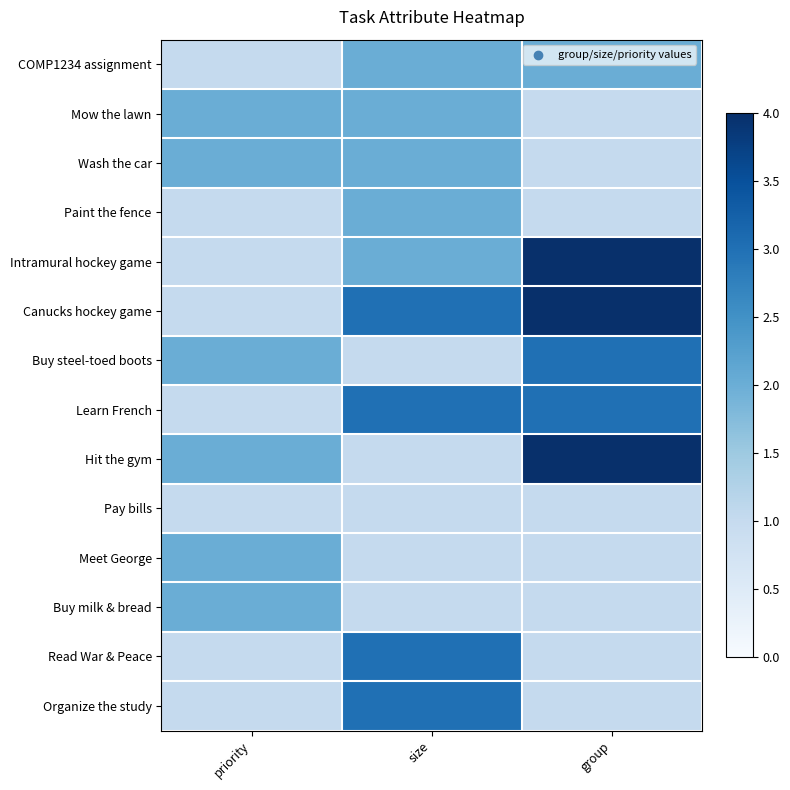

What is the greatest value displayed?

4